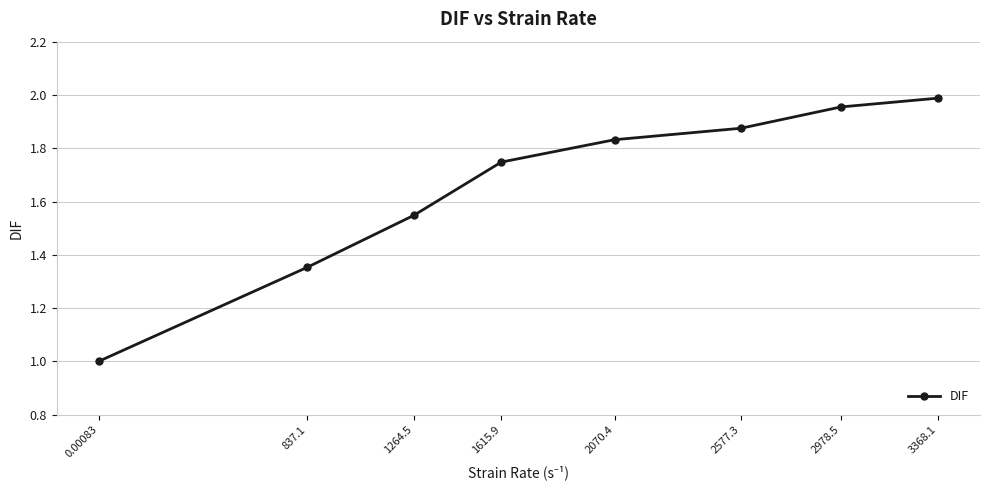

What is the change in value from 837.1 to 1615.9?

+0.4